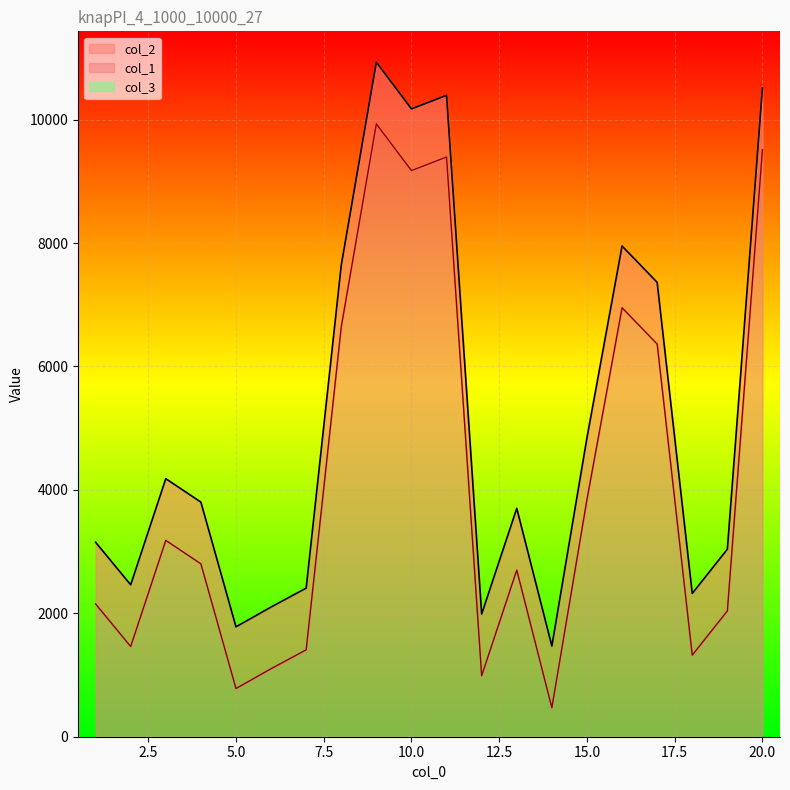

True or false: col_2 and col_1 intersect in this chart.

False